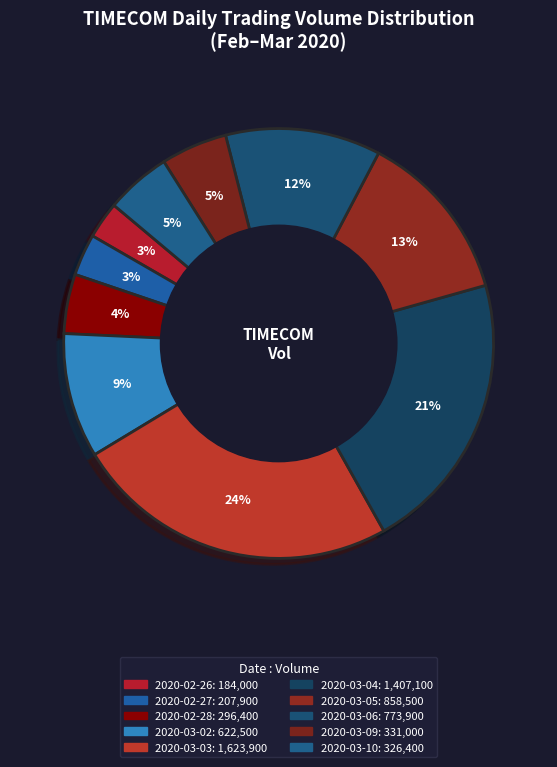

How many slices are in this pie chart?

10